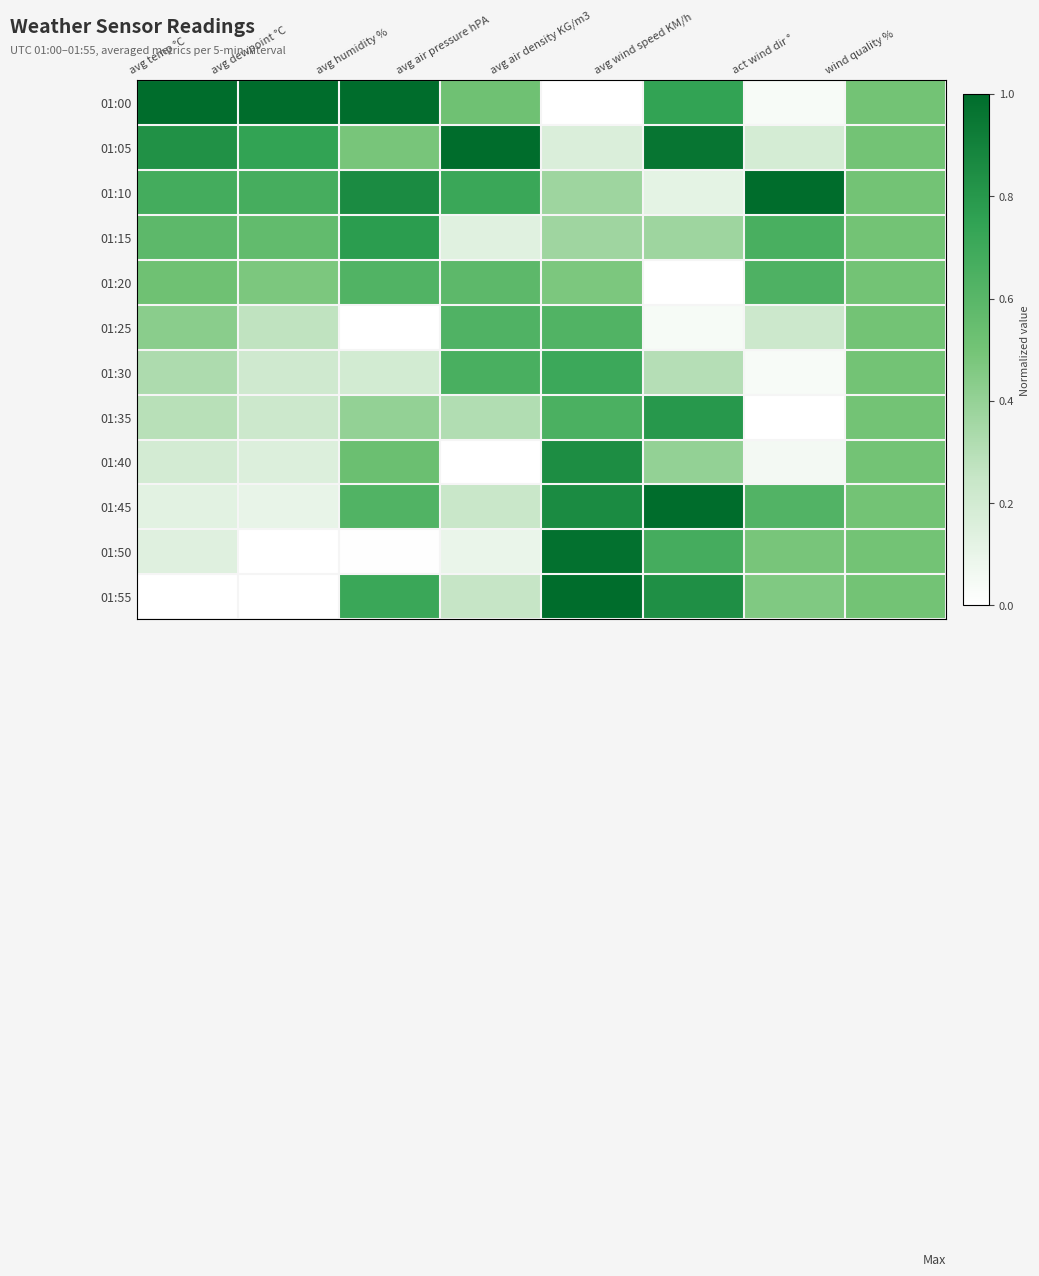

Rank the series by their maximum value, from highest to lowest.

01:00, 01:05, 01:10, 01:45, 01:55, 01:50, 01:40, 01:35, 01:15, 01:30, 01:20, 01:25